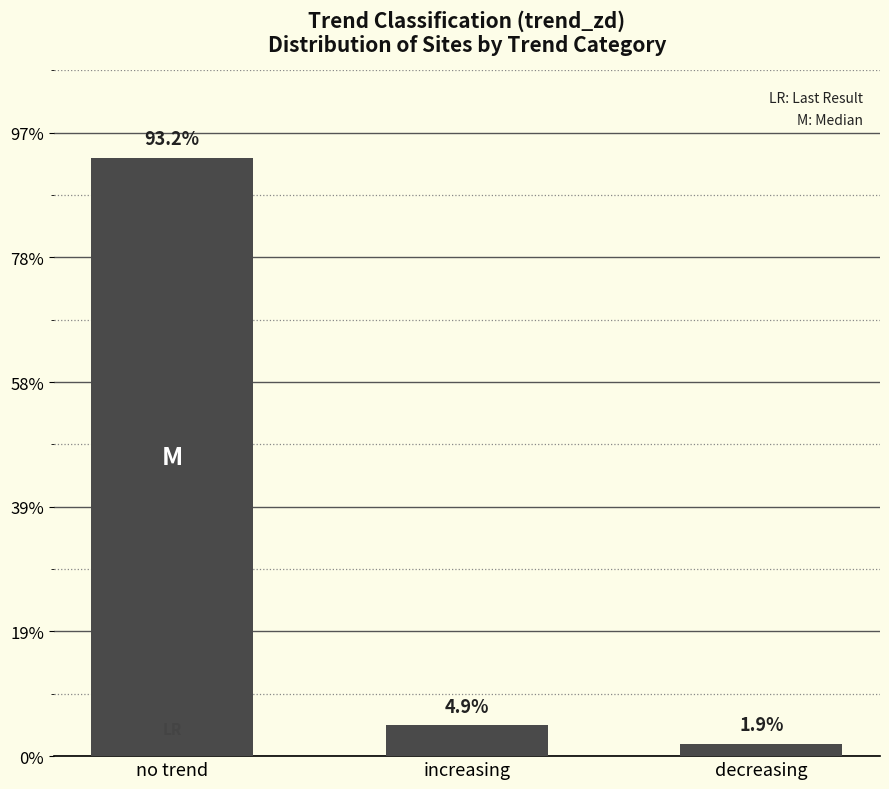

Are the bars horizontal?

No